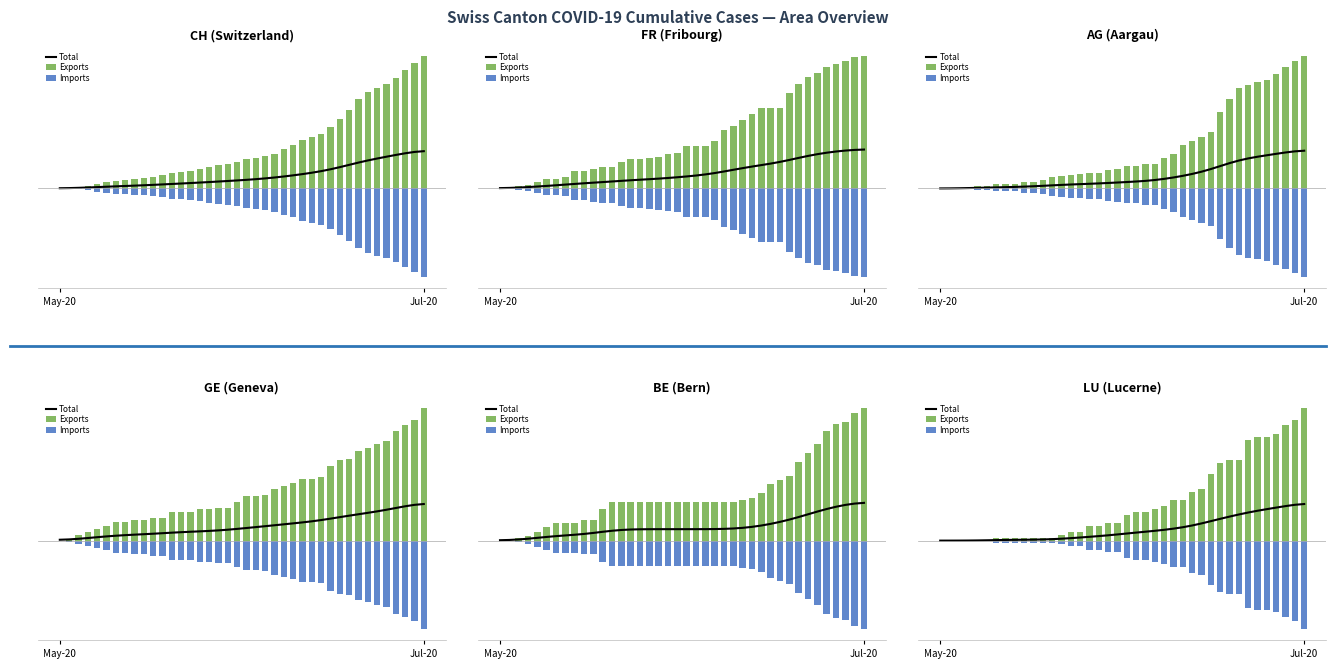

Reading right to left, transcribe all the data shown in this chart.

Total: 7.6	7.5	7.2	6.9	6.6	6.2	5.9	5.4	5.0	4.5	4.1	3.6	3.2	2.8	2.5	2.3	2.0	1.9	1.7	1.5	1.3	1.1	0.9	0.8	0.7	0.5	0.4	0.3	0.2	0.2	0.2	0.2	0.1	0.1	0.1	0.0	0.0	0.0	0.0	0.0
Exports: 27.6	25.2	24.0	22.2	21.6	21.6	21.0	16.8	16.8	16.2	13.8	10.8	10.2	8.4	8.4	7.2	6.6	6.0	6.0	5.4	3.6	3.6	3.0	3.0	1.8	1.8	1.2	0.6	0.6	0.6	0.6	0.6	0.6	0.6	0.0	0.0	0.0	0.0	0.0	0.0
Imports: -18.4	-16.8	-16.0	-14.8	-14.4	-14.4	-14.0	-11.2	-11.2	-10.8	-9.2	-7.2	-6.8	-5.6	-5.6	-4.8	-4.4	-4.0	-4.0	-3.6	-2.4	-2.4	-2.0	-2.0	-1.2	-1.2	-0.8	-0.4	-0.4	-0.4	-0.4	-0.4	-0.4	-0.4	0.0	0.0	0.0	0.0	0.0	0.0